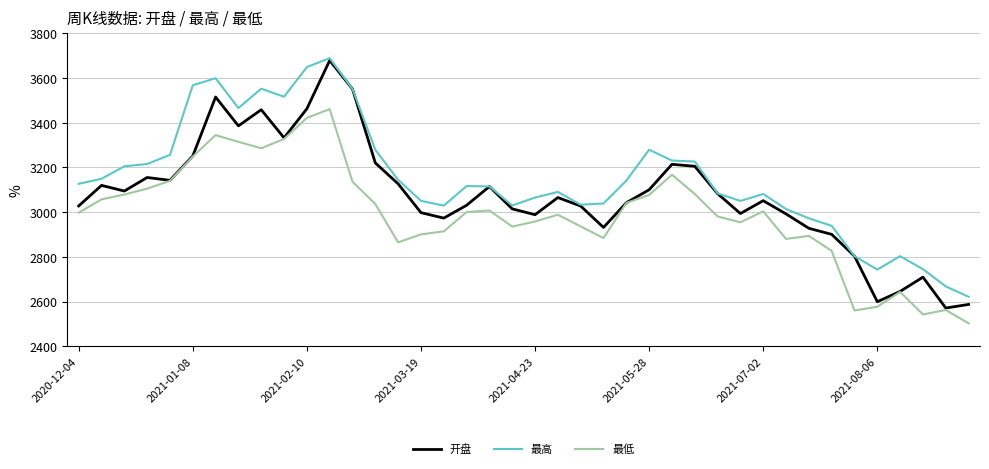

Is this an area chart (filled region under the line)?

No